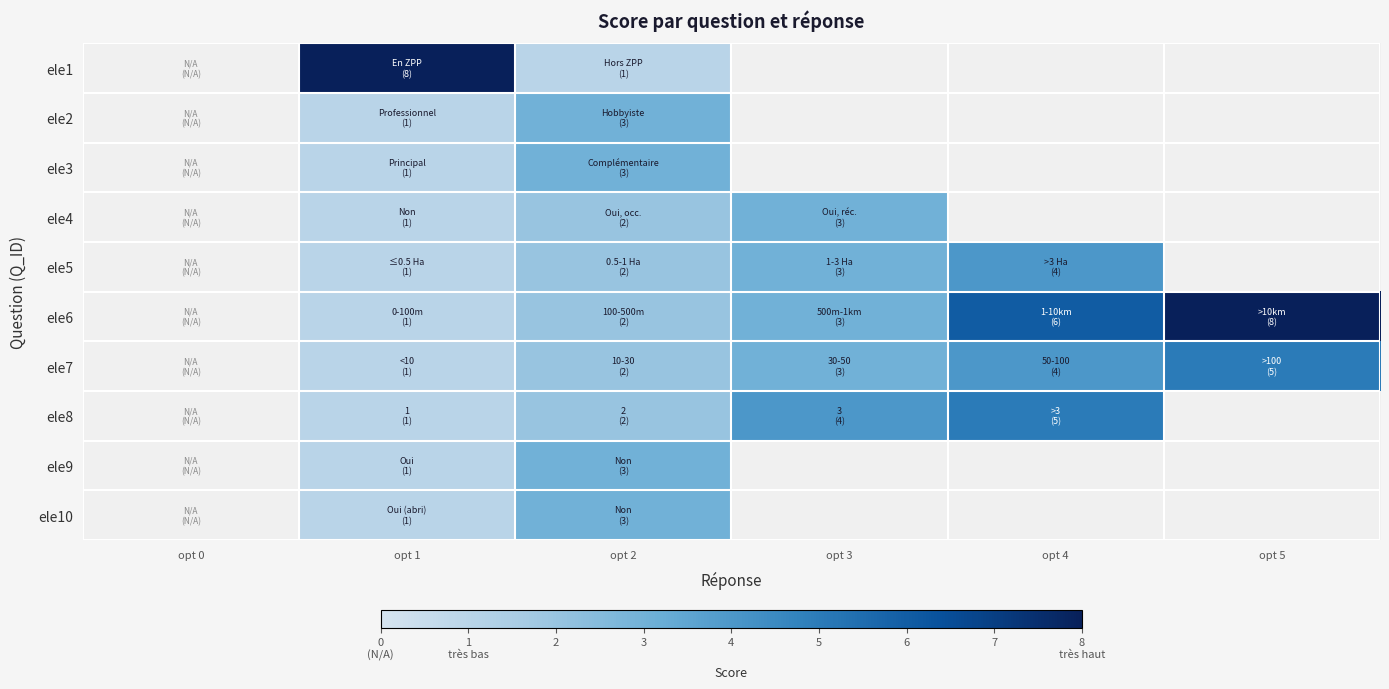

The value of ele6 at opt 3 is 0.9. True or false?

False